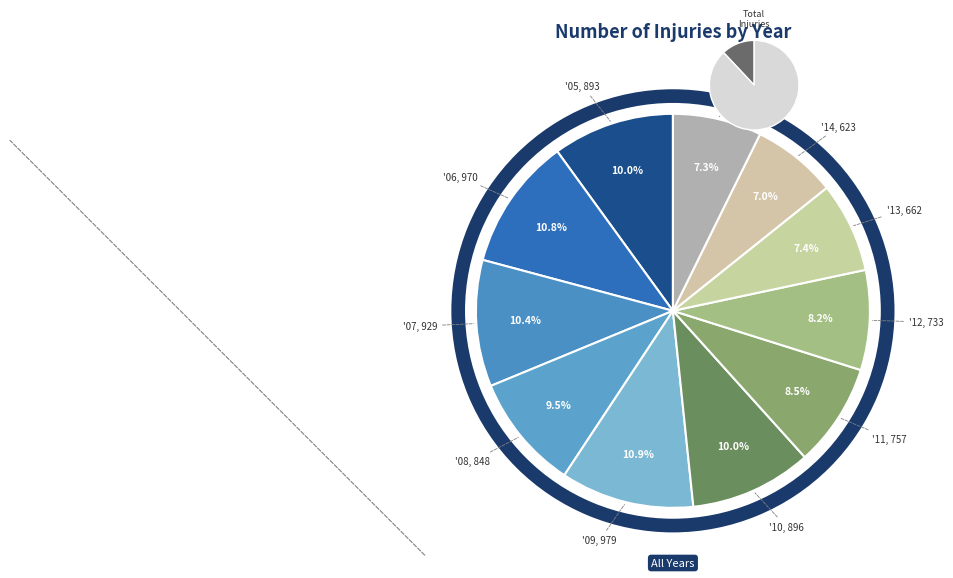

Which slice is the smallest?

14